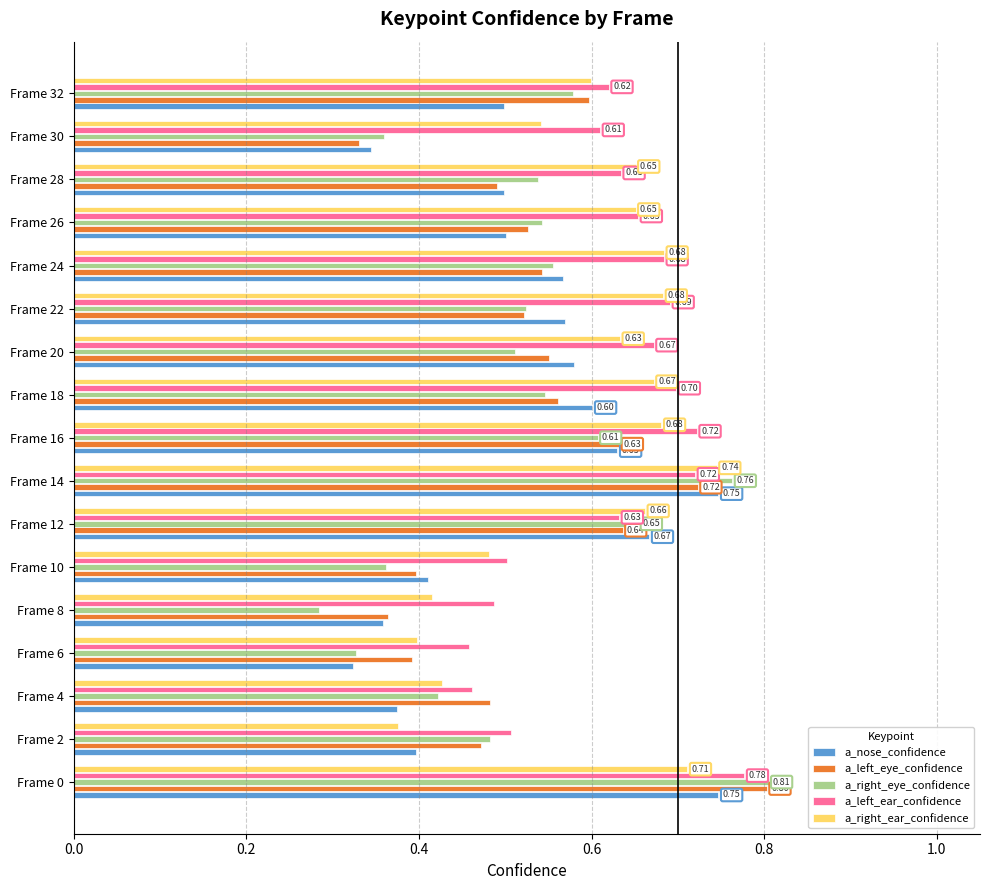

Which series changed the most between Frame 10 and Frame 14?

a_right_eye_confidence